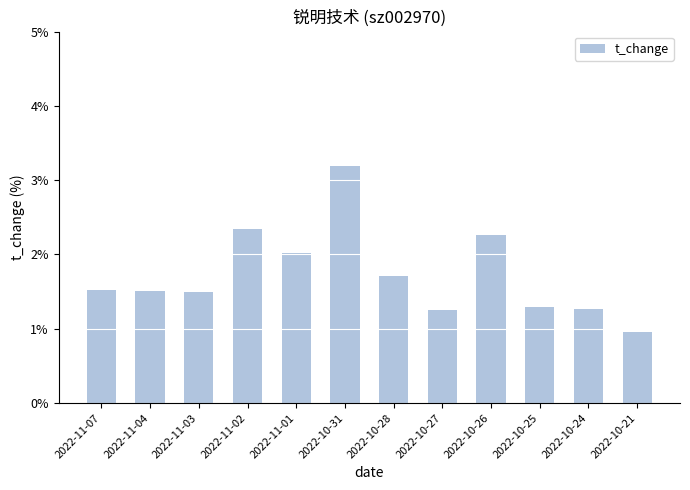

At which category does the chart reach its peak across all series?

2022-10-31